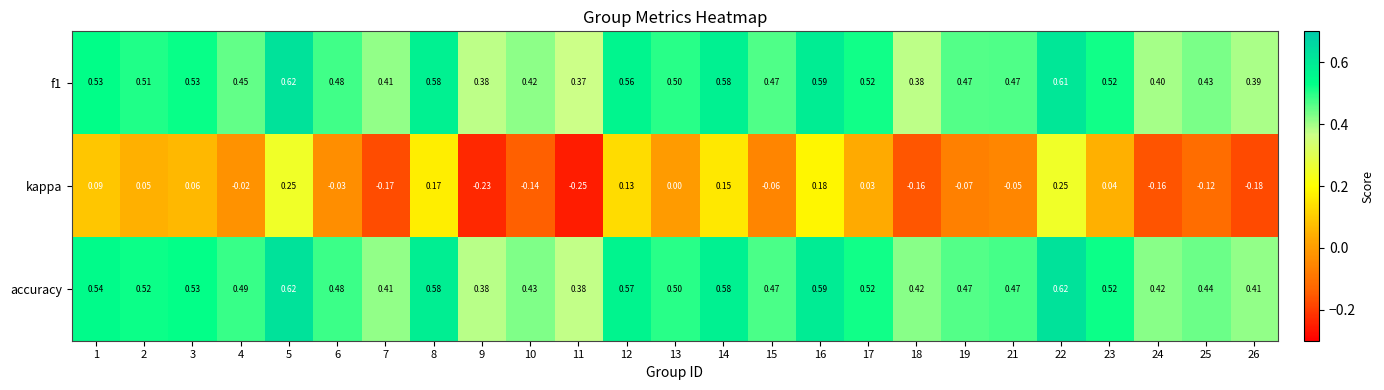

Between 6 and 10, which series saw the biggest shift?

kappa